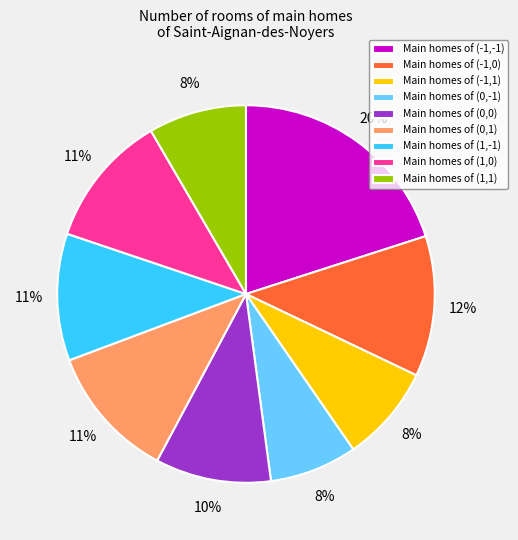

How many segments does this pie chart have?

9